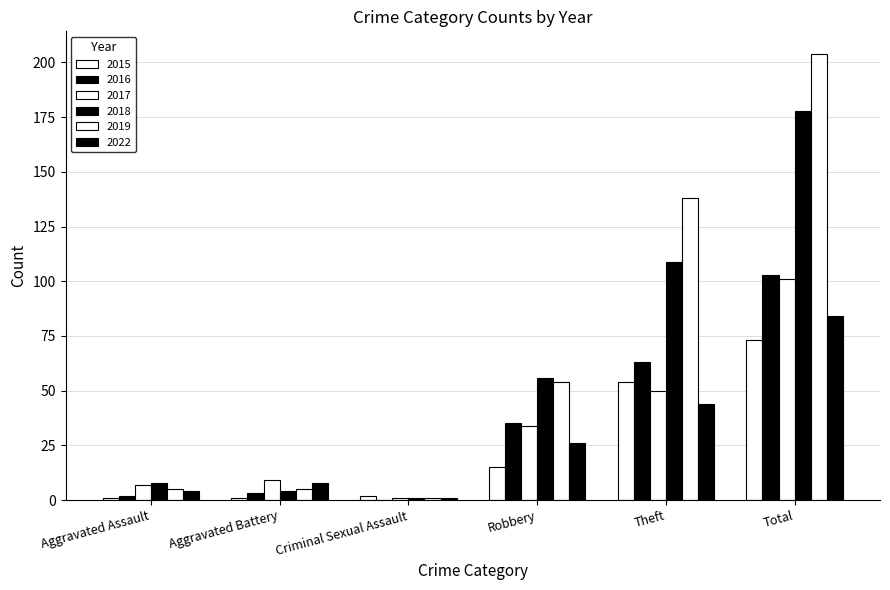

Reading left to right, what are all the values shown in this chart?

2015: Aggravated Assault=1	Aggravated Battery=1	Criminal Sexual Assault=2	Robbery=15	Theft=54	Total=73
2016: Aggravated Assault=2	Aggravated Battery=3	Criminal Sexual Assault=0	Robbery=35	Theft=63	Total=103
2017: Aggravated Assault=7	Aggravated Battery=9	Criminal Sexual Assault=1	Robbery=34	Theft=50	Total=101
2018: Aggravated Assault=8	Aggravated Battery=4	Criminal Sexual Assault=1	Robbery=56	Theft=109	Total=178
2019: Aggravated Assault=5	Aggravated Battery=5	Criminal Sexual Assault=1	Robbery=54	Theft=138	Total=204
2022: Aggravated Assault=4	Aggravated Battery=8	Criminal Sexual Assault=1	Robbery=26	Theft=44	Total=84